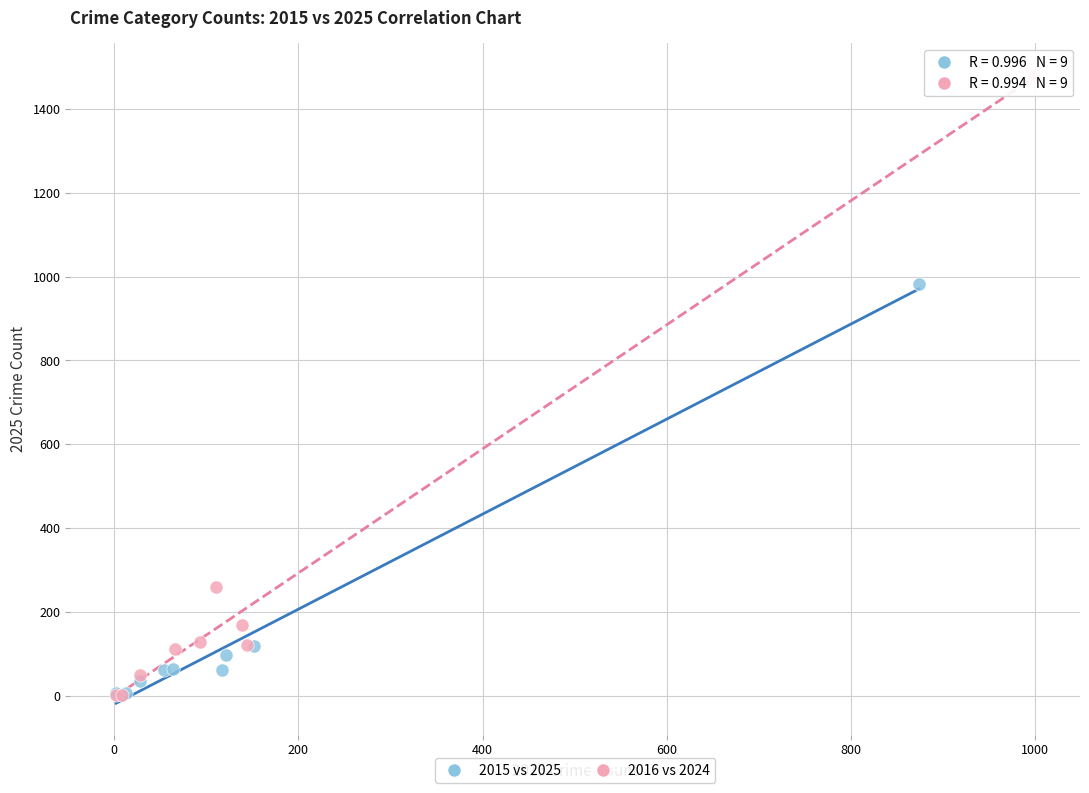

Which series contains the highest Y value?

2016 vs 2024